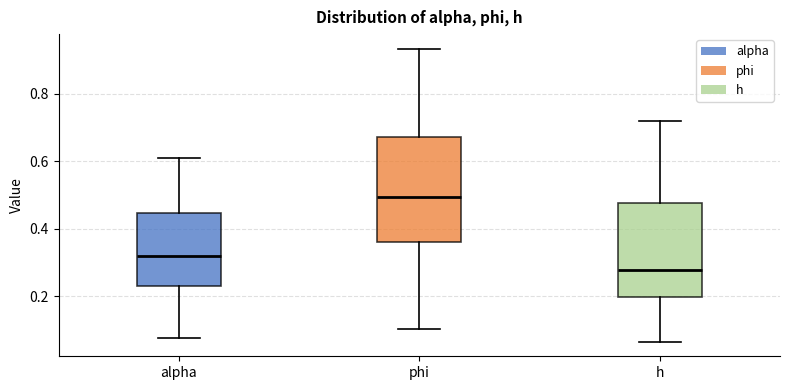

Comparing the boxes themselves (not the whiskers), which one is the tallest?

phi